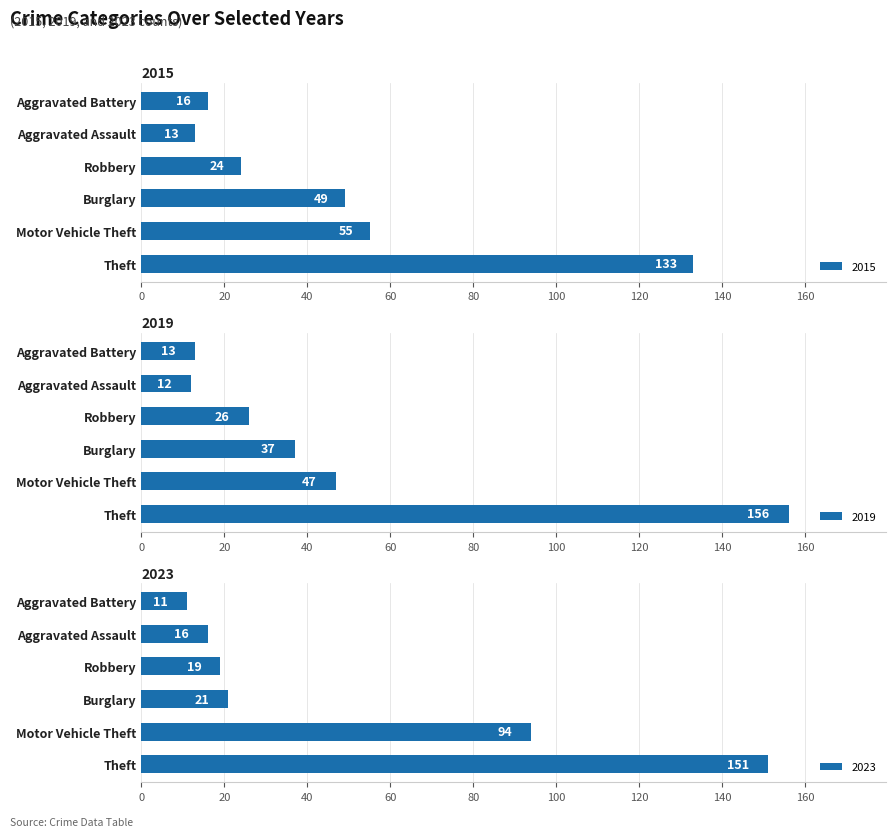

What is the lowest value of the 2015 series?

13